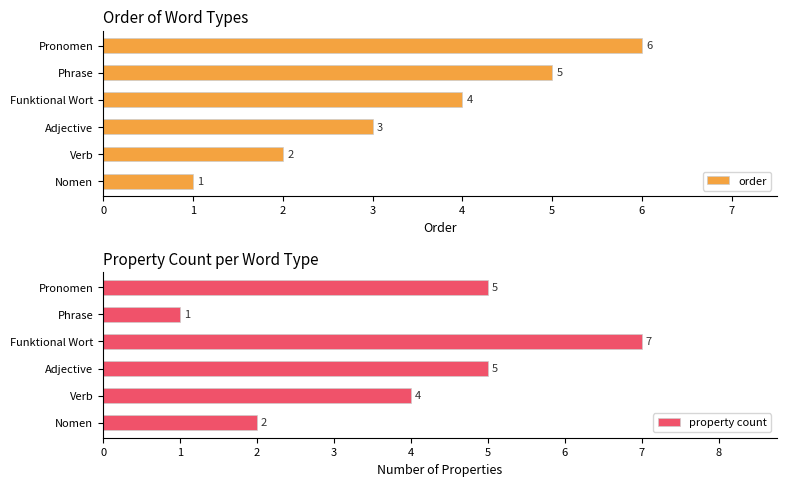

Does the chart contain any negative values?

No